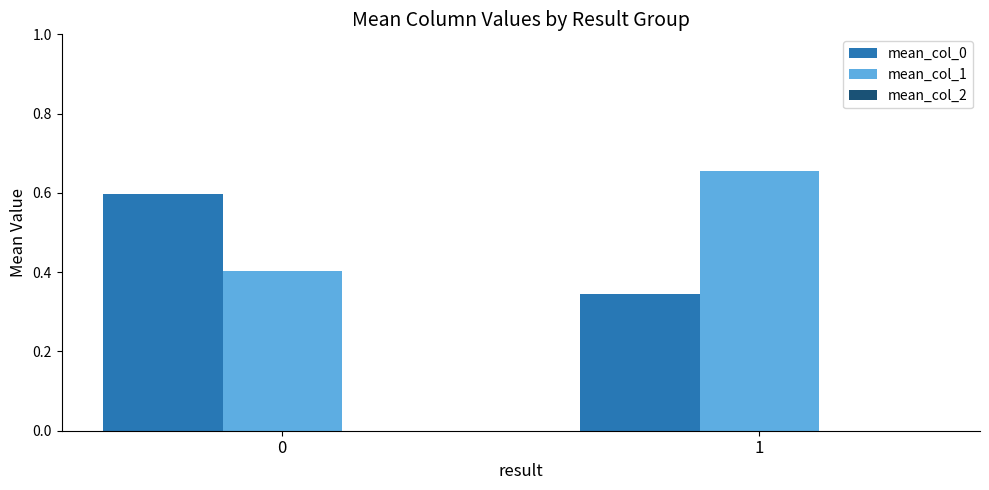

Which series has the largest total across all categories?

mean_col_1